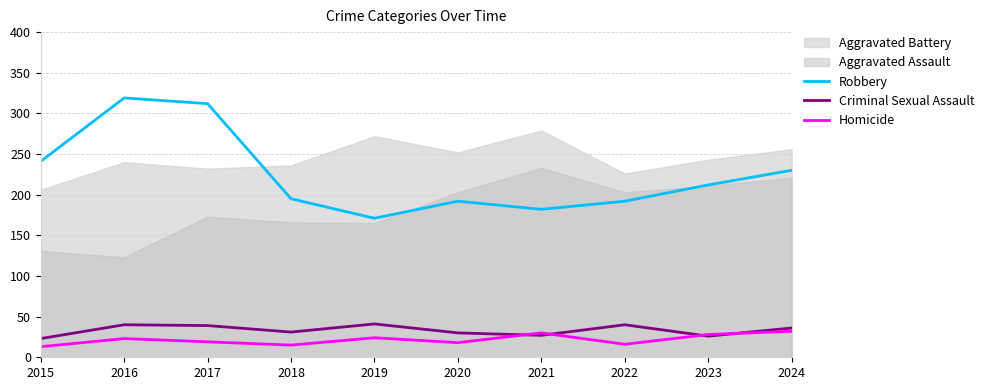

Which label corresponds to the smallest value in the chart?

2015